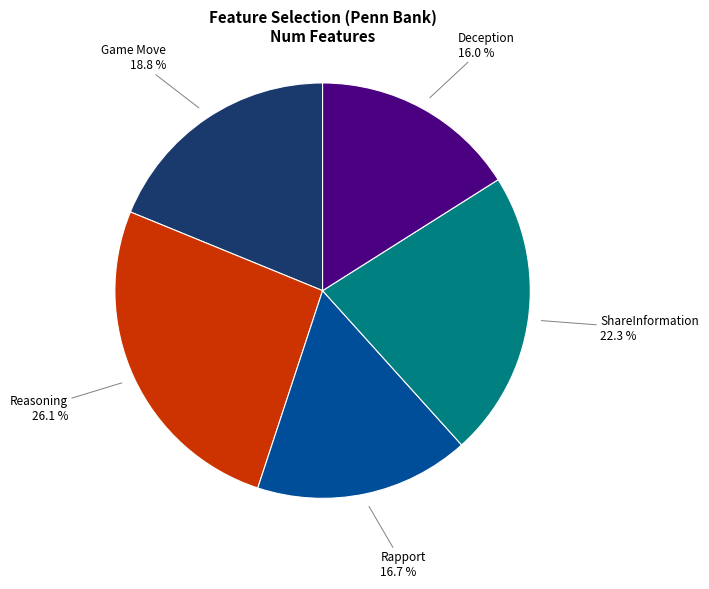

What percentage is NOT represented by Game Move?

81.2%